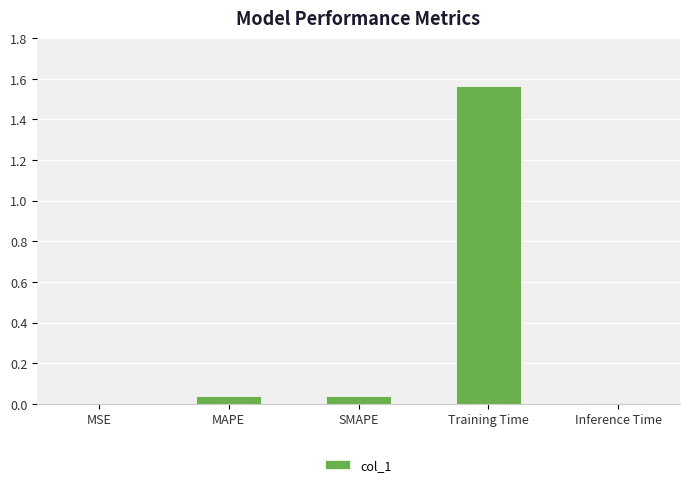

The chart shows a value of 0.1 at SMAPE. True or false?

False